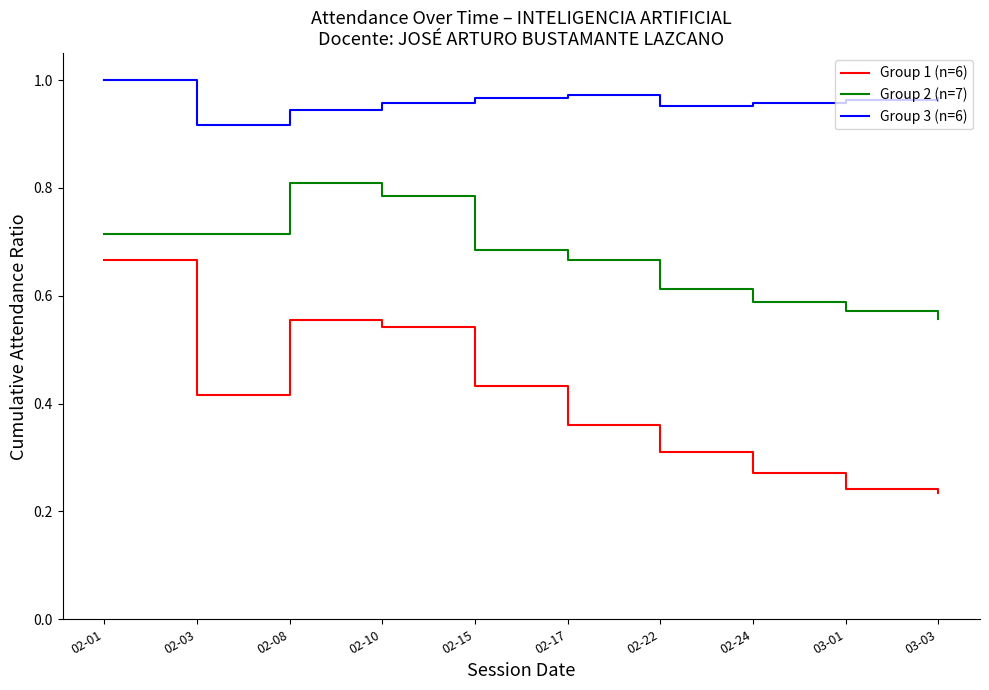

What position from the left is 03-01?

9